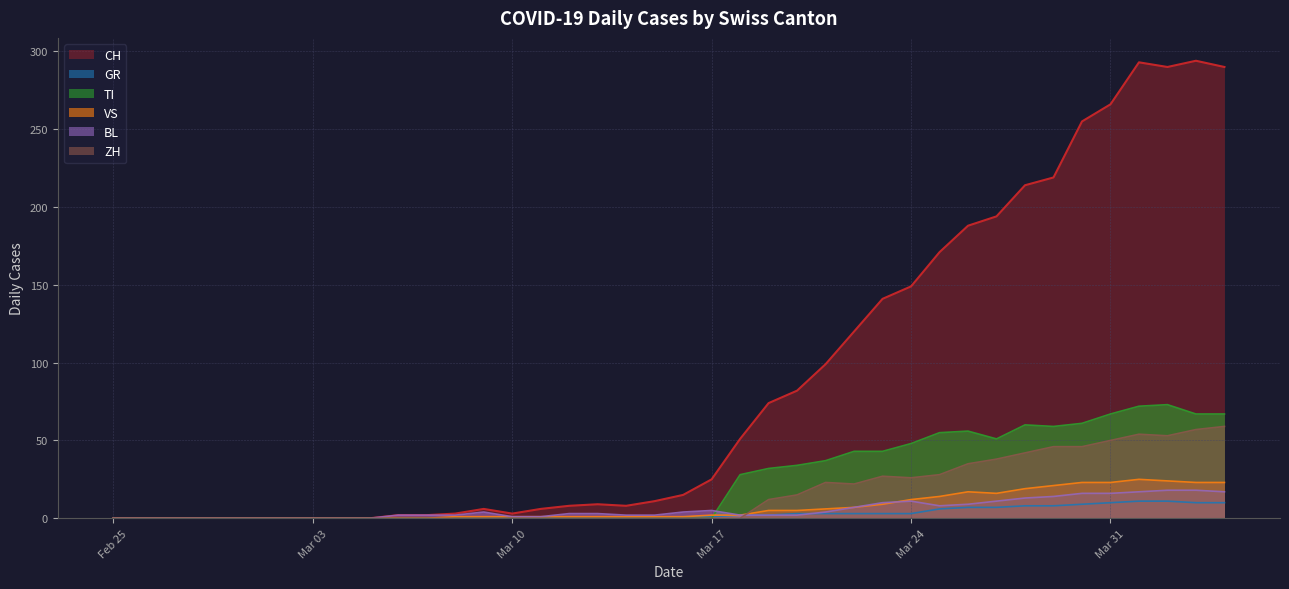

Which series has the largest total across all categories?

CH